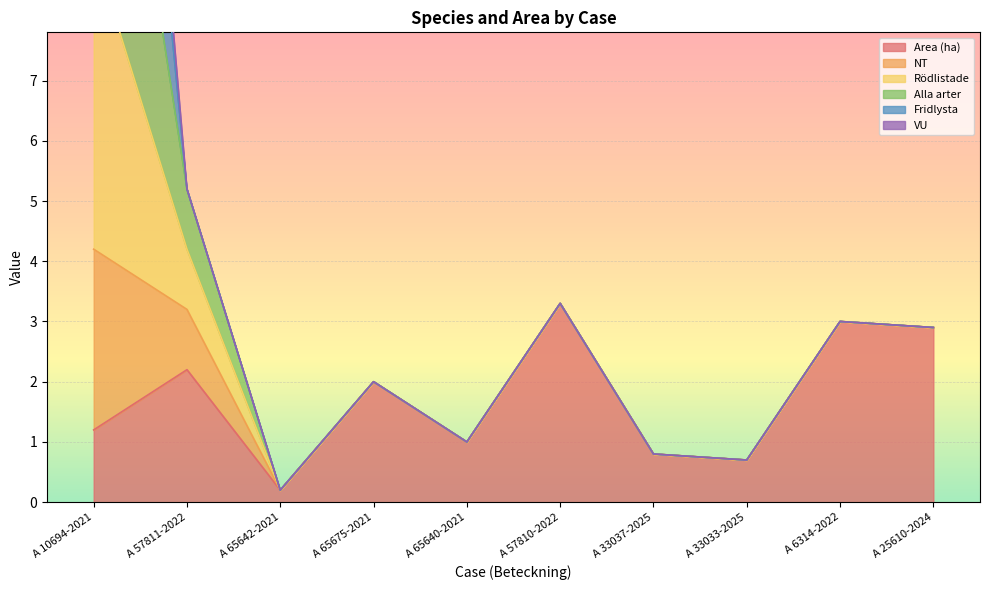

True or false: Area (ha) has a value of 0.8 at A 33037-2025.

True